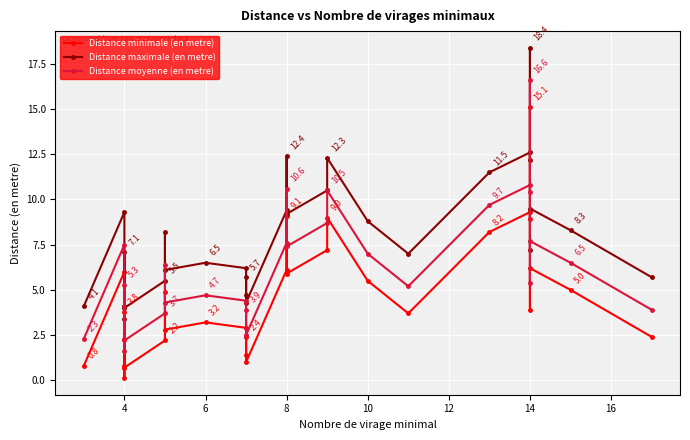

True or false: Distance moyenne (en metre) and Distance minimale (en metre) cross at least once.

False